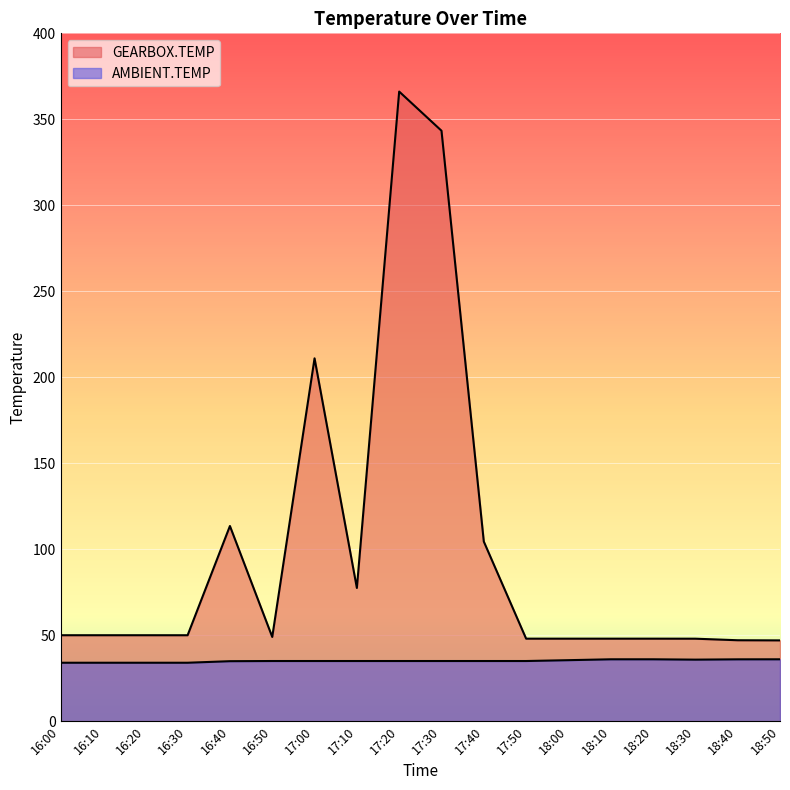

How many values in the AMBIENT.TEMP series exceed 35?

6